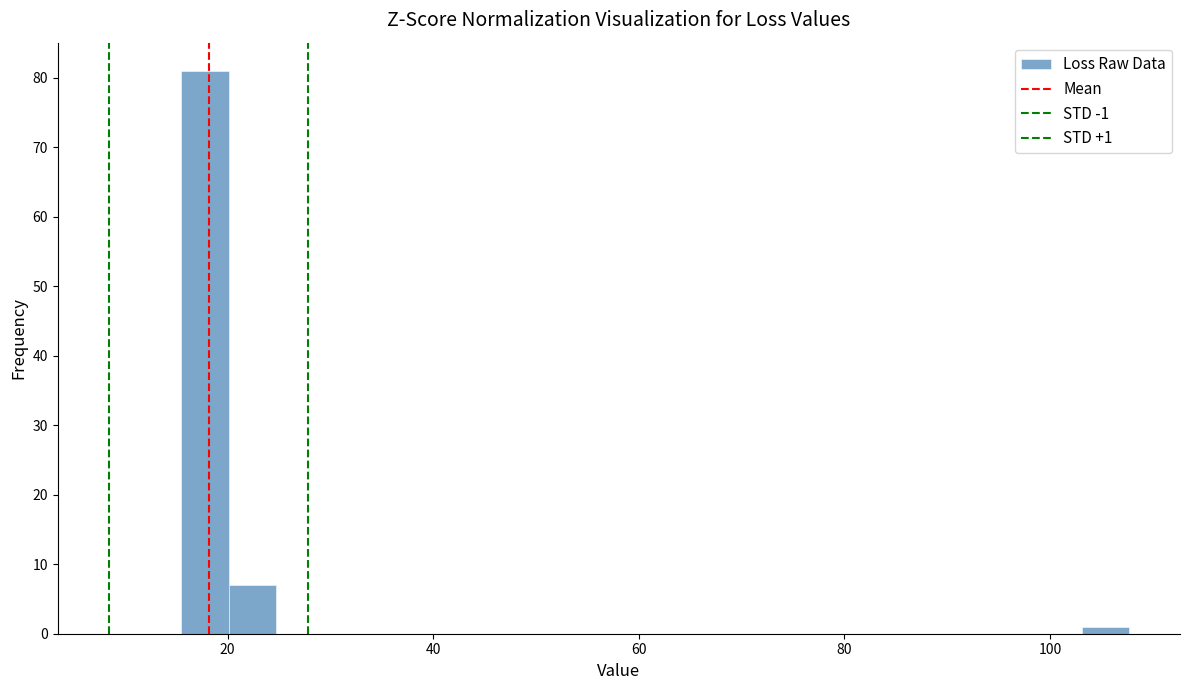

Read against the x-axis, roughly where is the centre of the tallest bar?

18